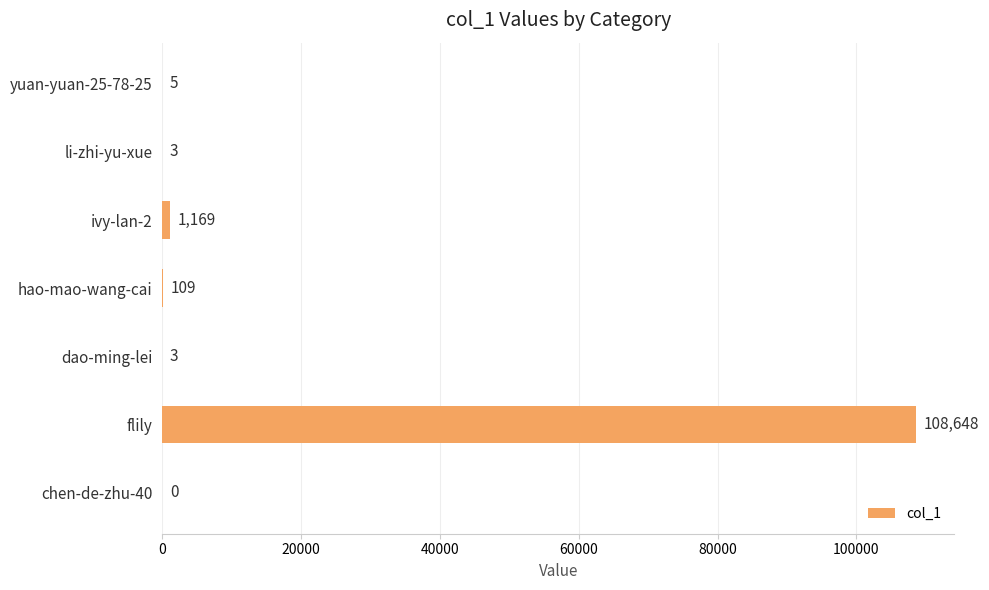

Is it true that the value at flily is 185649?

False